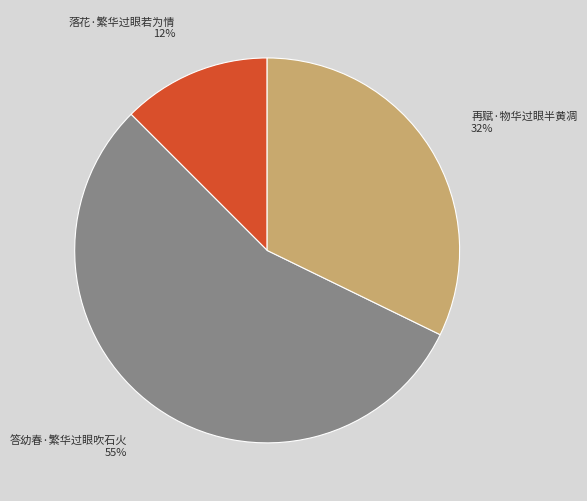

Approximately how many times larger is the value at 落花·繁华过眼若为情 compared to 再赋·物华过眼半黄凋?

0.4